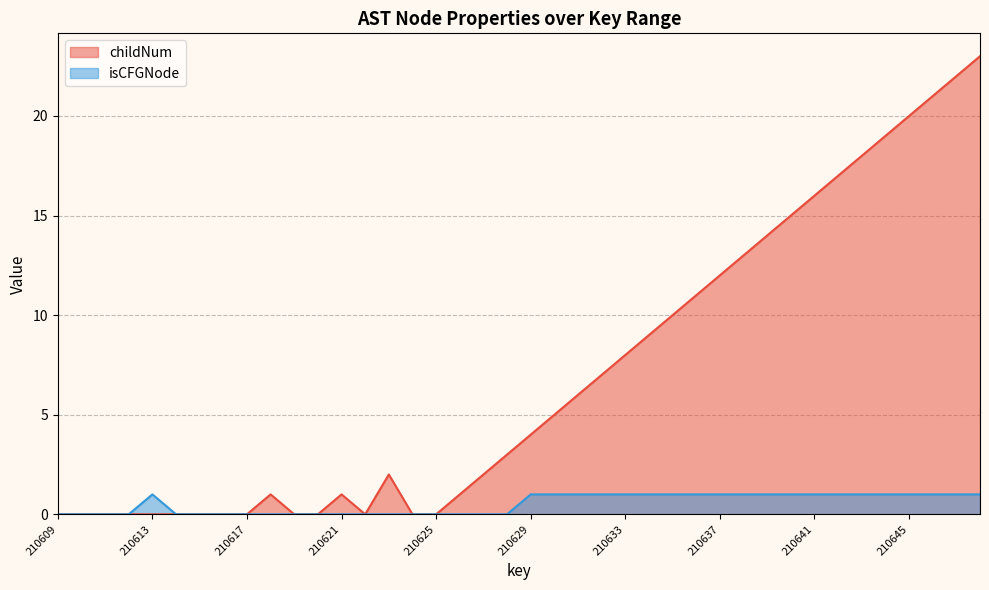

Reading right to left, what are all the values shown in this chart?

childNum: 23	22	21	20	19	18	17	16	15	14	13	12	11	10	9	8	7	6	5	4	3	2	1	0	0	2	0	1	0	0	1	0	0	0	0	0	0	0	0	0
isCFGNode: 1	1	1	1	1	1	1	1	1	1	1	1	1	1	1	1	1	1	1	1	0	0	0	0	0	0	0	0	0	0	0	0	0	0	0	1	0	0	0	0